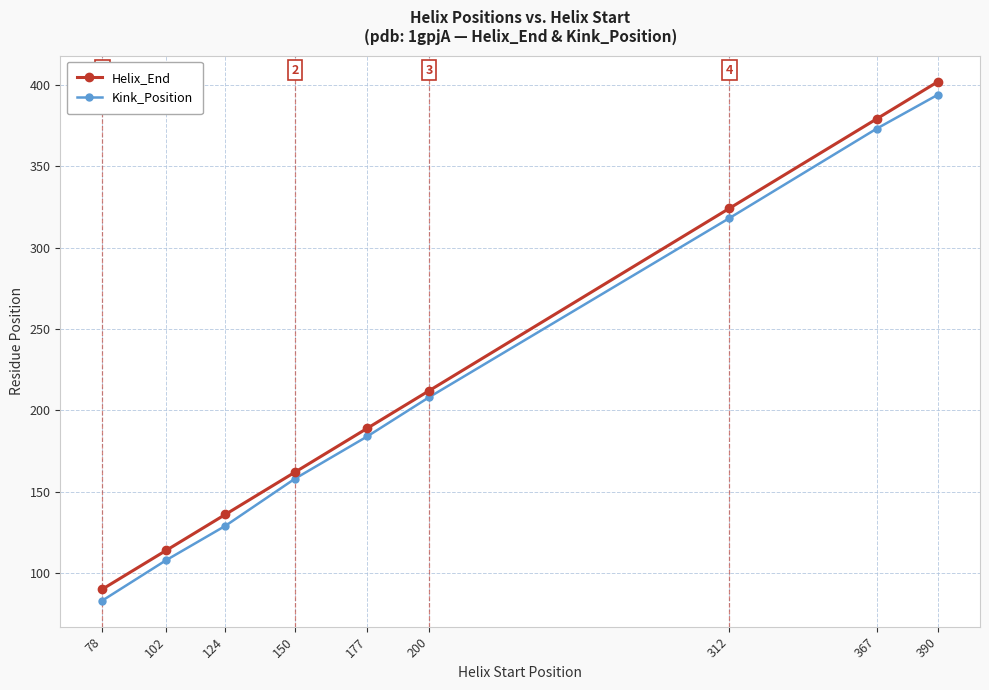

Where is Helix_End nearest to the value 246?

200